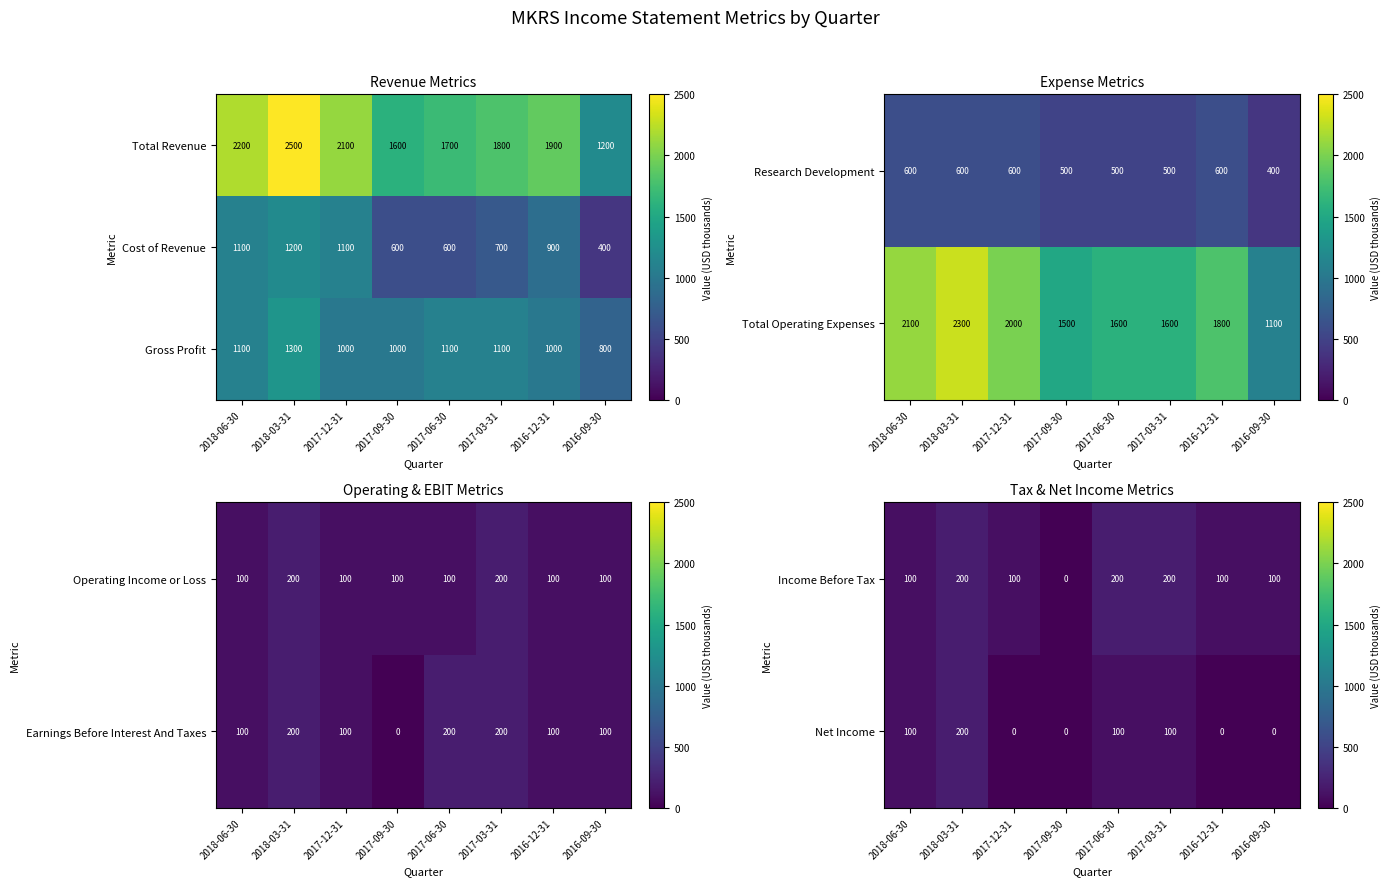

How many Income Before Tax values are between 100 and 200?

7